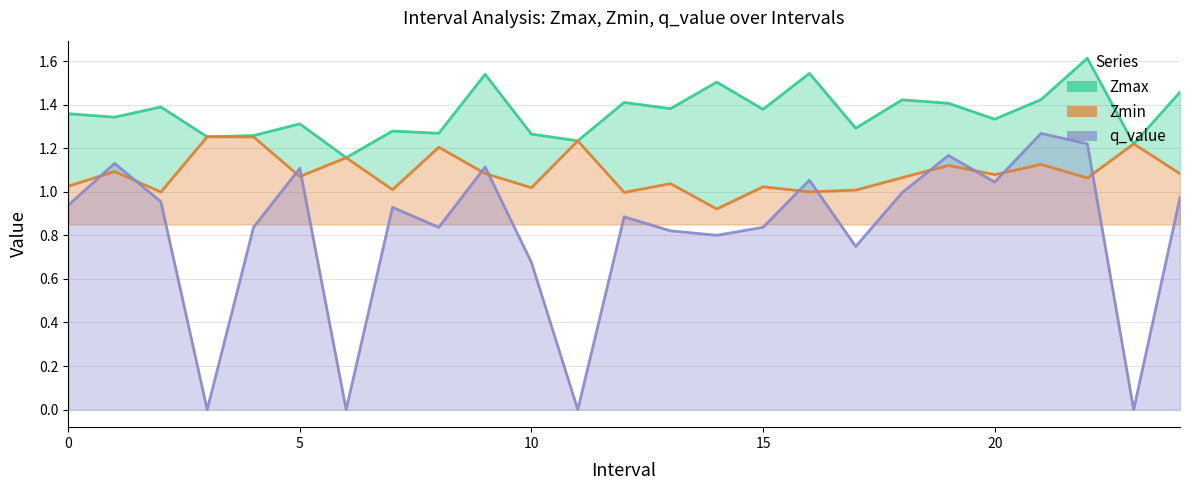

What are all the series names shown in the legend?

Zmax, Zmin, q_value